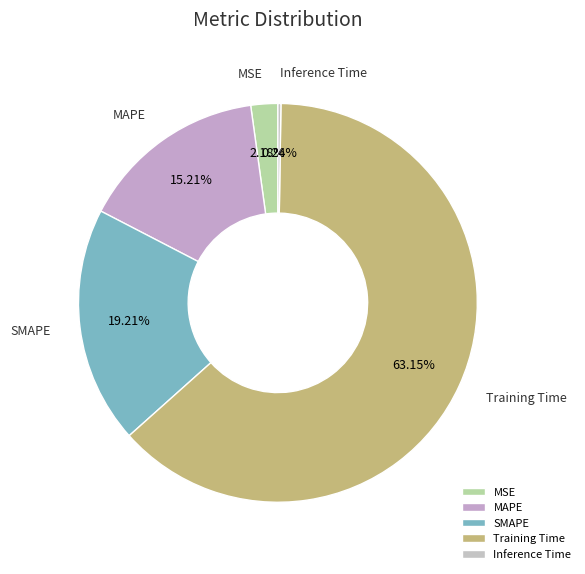

Is the sum of SMAPE and Training Time greater than half?

Yes